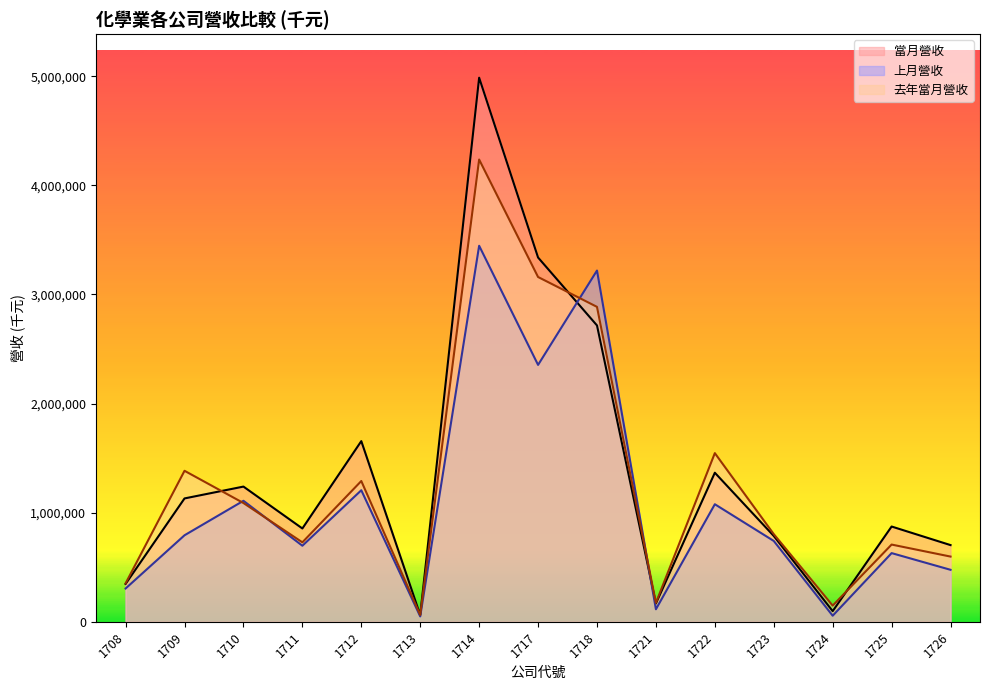

How many lines are shown in the chart?

3